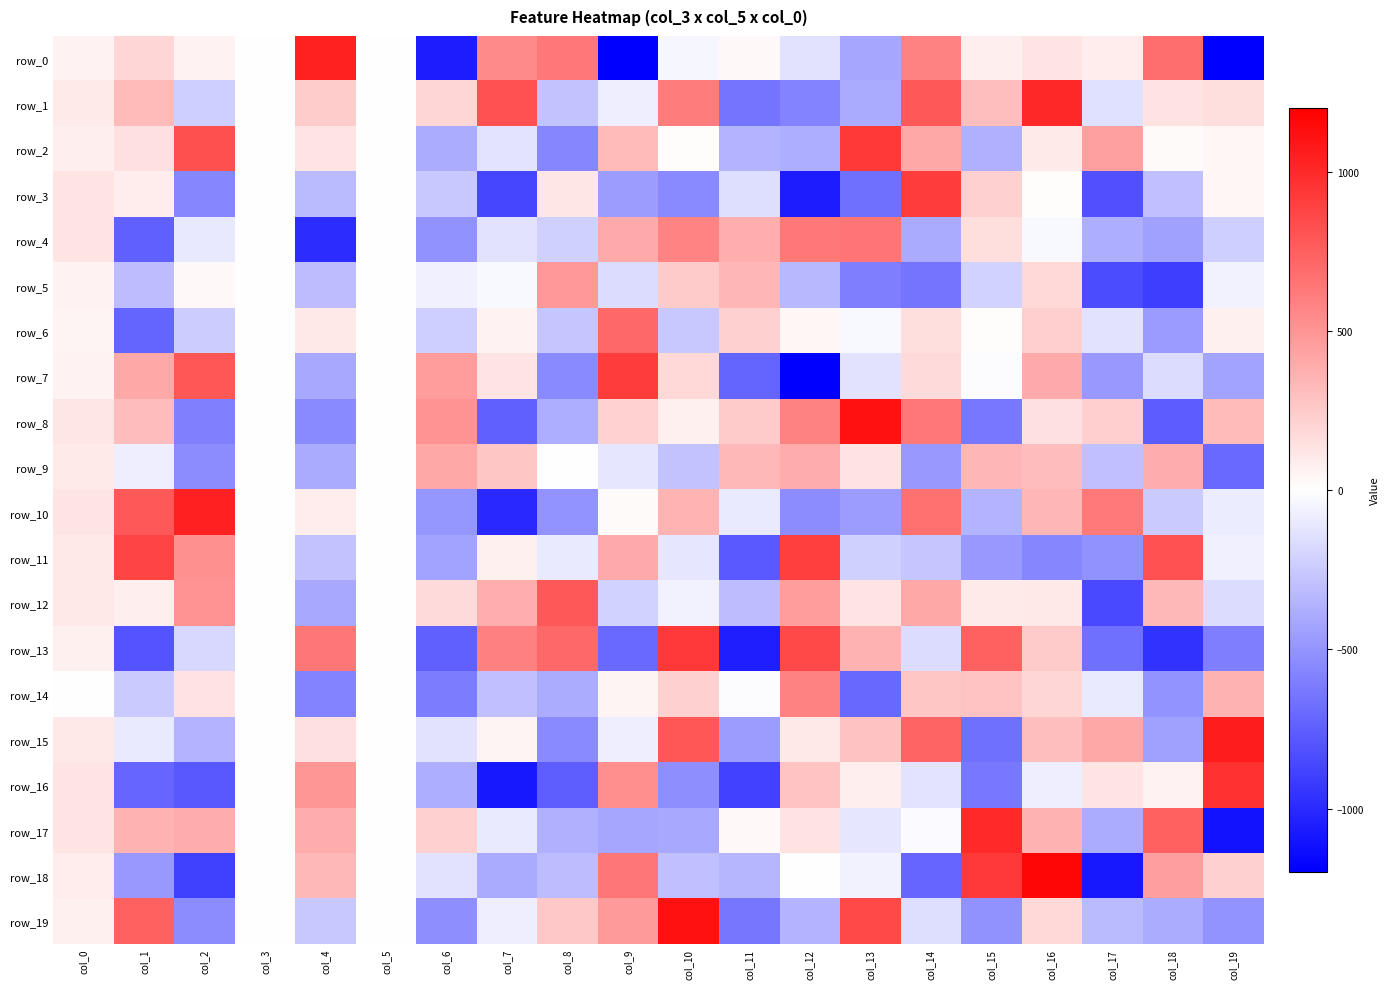

What is the difference between the highest and lowest values at col_10?

1655.0